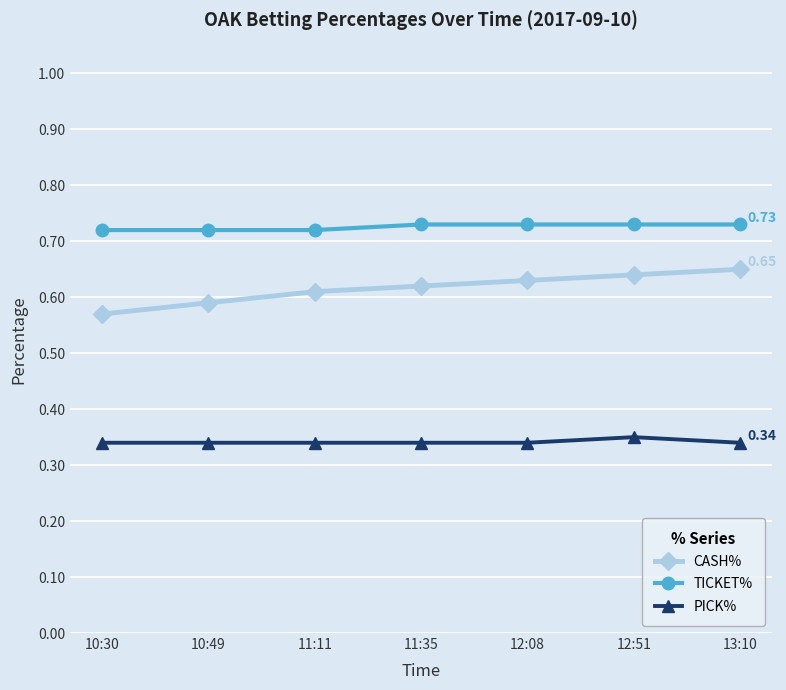

At how many categories does at least one series exceed 0?

7